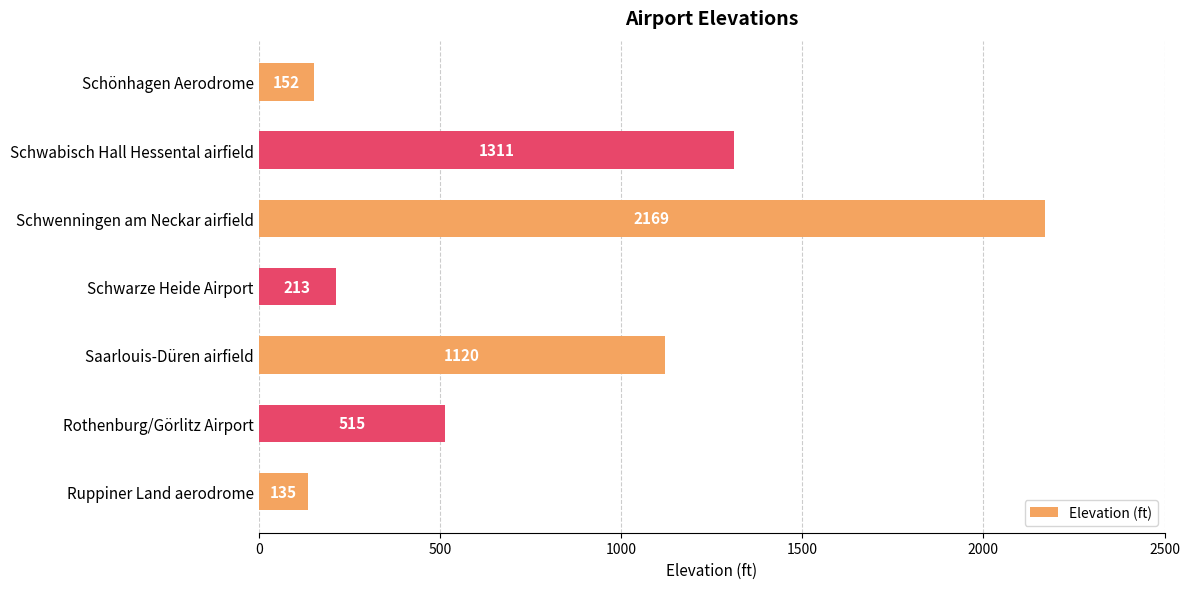

True or false: the data shows 240 at Schönhagen Aerodrome.

False